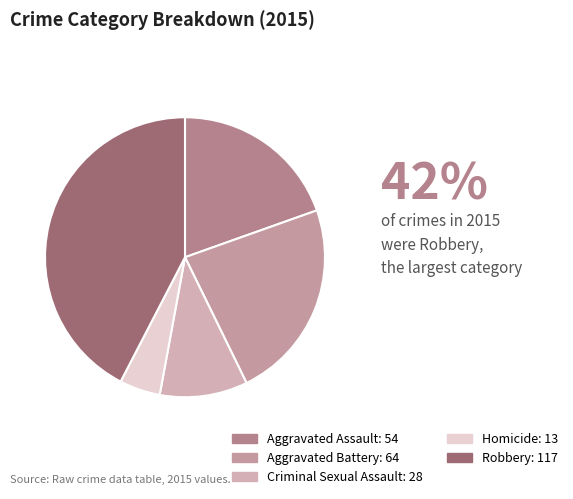

Rank the categories by value from highest to lowest.

Robbery, Aggravated Battery, Aggravated Assault, Criminal Sexual Assault, Homicide